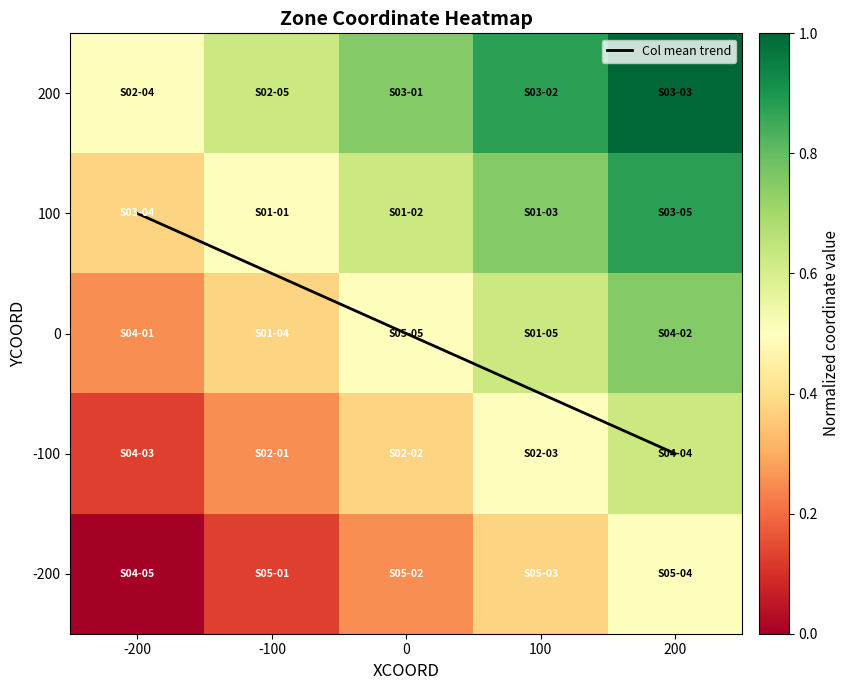

Which series has the widest spread of values?

Col mean trend